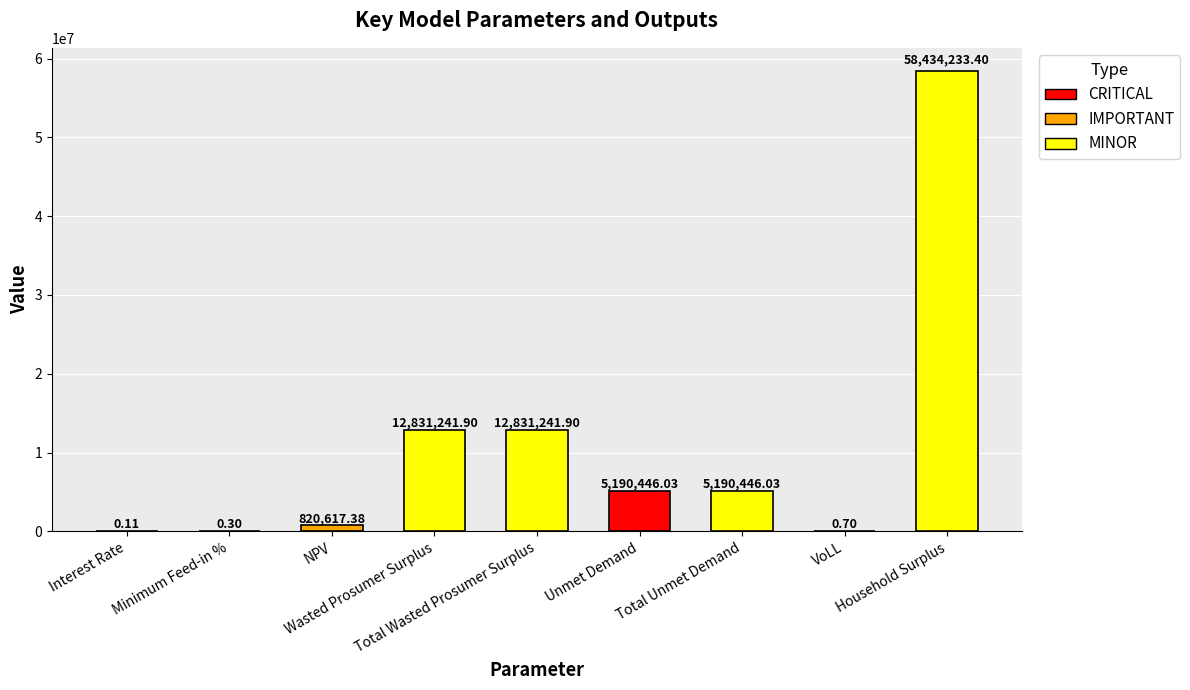

What is the sum of all values?

95298227.8